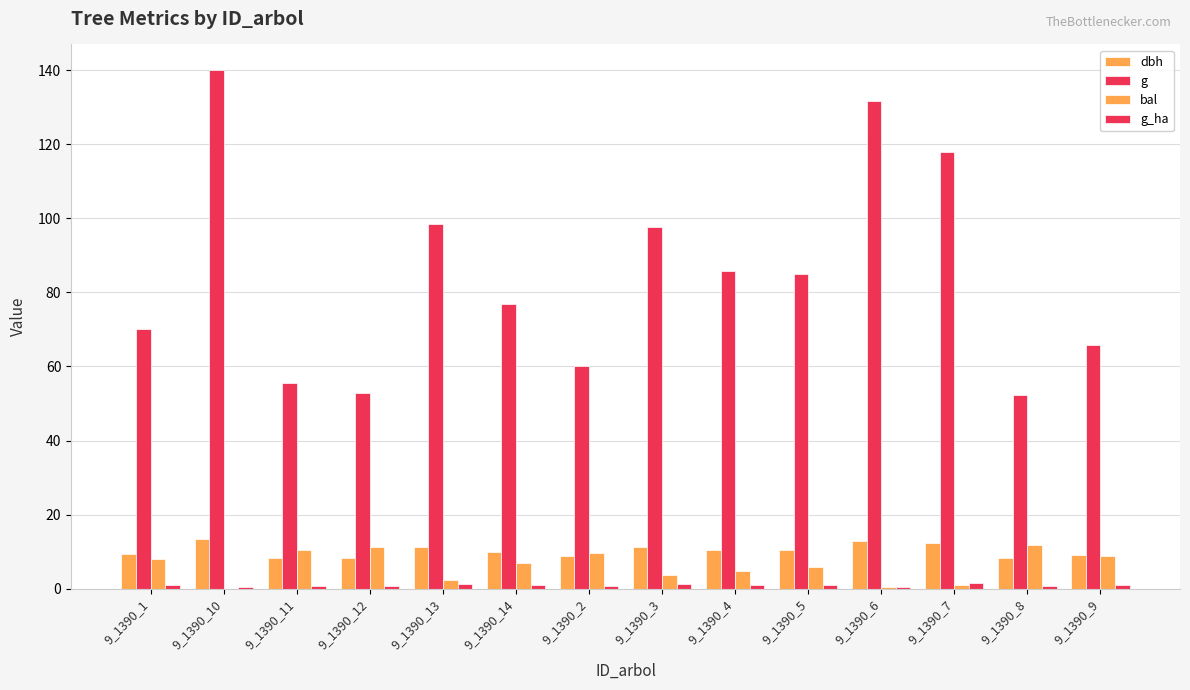

Which label corresponds to the smallest value in the chart?

9_1390_10